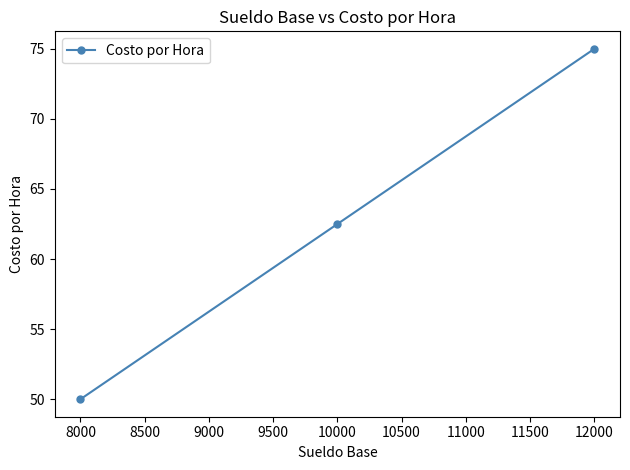

At which label does the data first exceed 62?

10000